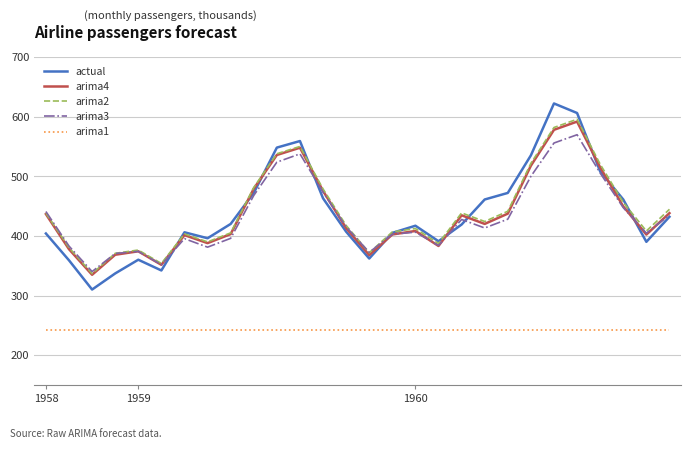

True or false: arima1 and arima2 intersect in this chart.

False